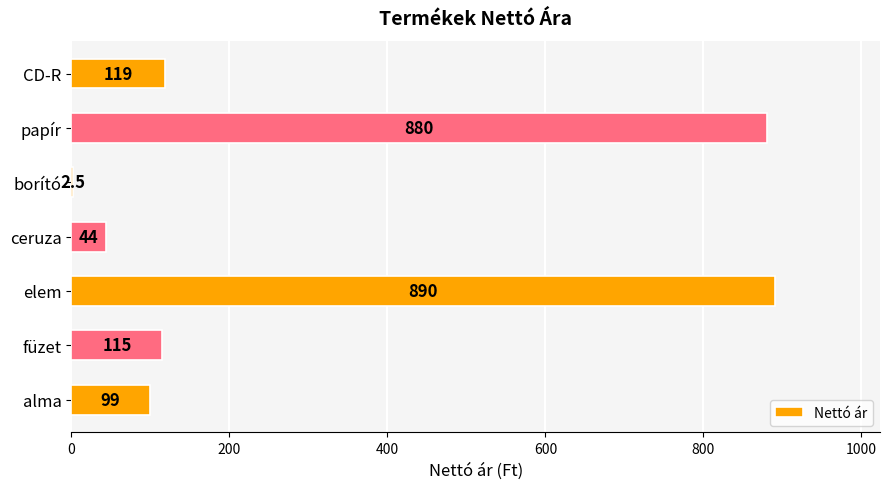

Between borító and ceruza, which is larger?

ceruza